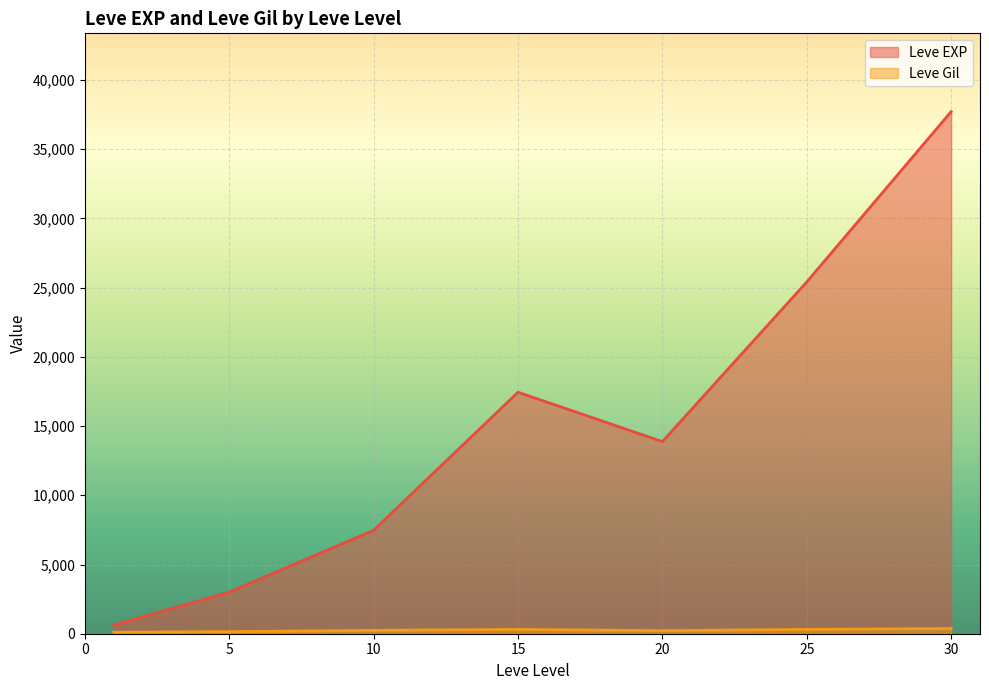

True or false: Leve Gil has more than 1 points higher than both neighbors.

True